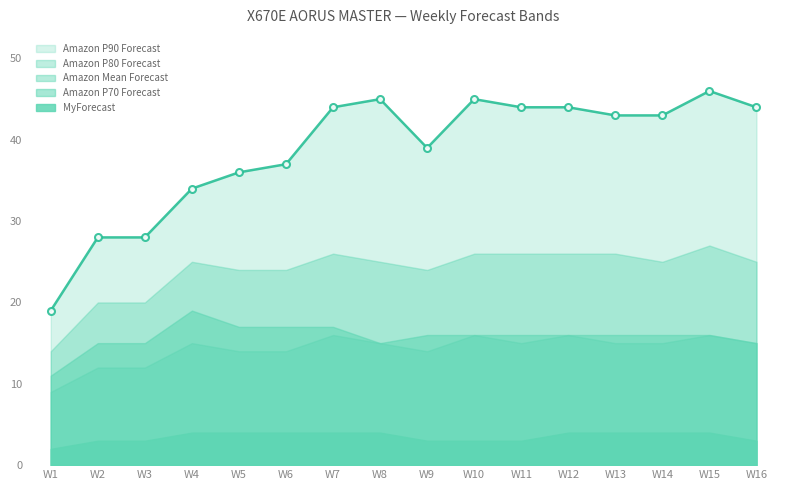

At how many categories does at least one series exceed 45?

1